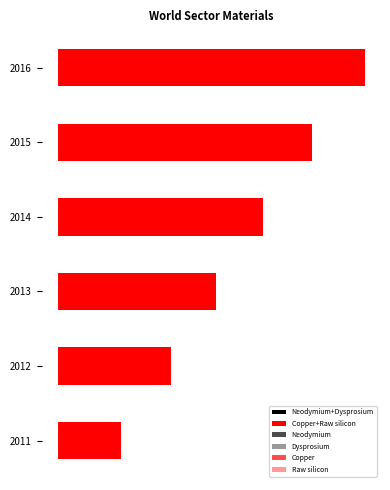

Reading left to right, extract all data points from this chart.

Neodymium+Dysprosium: 0=-0.0	1=-0.0	2=-0.0	3=-0.0	4=-0.0	5=-0.0
Copper+Raw silicon: 0=0.2	1=0.4	2=0.5	3=0.7	4=0.8	5=1.0
Neodymium: 0=-0.0	1=-0.0	2=-0.0	3=-0.0	4=-0.0	5=-0.0
Dysprosium: 0=-0.0	1=-0.0	2=-0.0	3=-0.0	4=-0.0	5=-0.0
Copper: 0=0.1	1=0.2	2=0.2	3=0.3	4=0.4	5=0.5
Raw silicon: 0=0.1	1=0.2	2=0.3	3=0.3	4=0.4	5=0.5